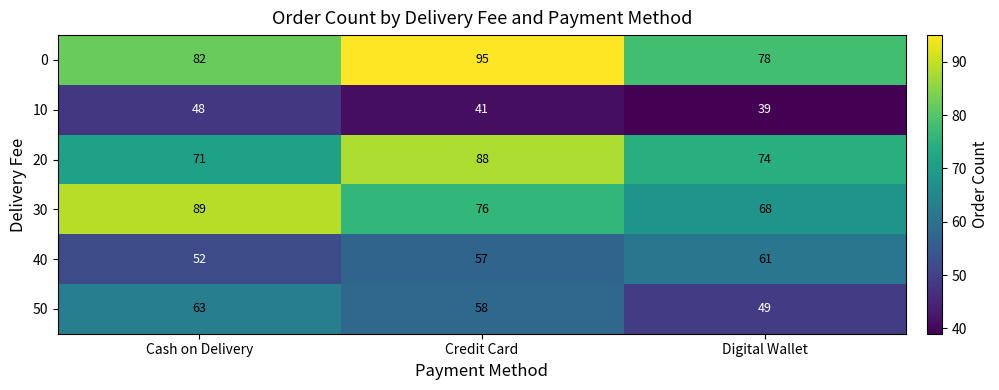

What is the average value of the 30 series?

78